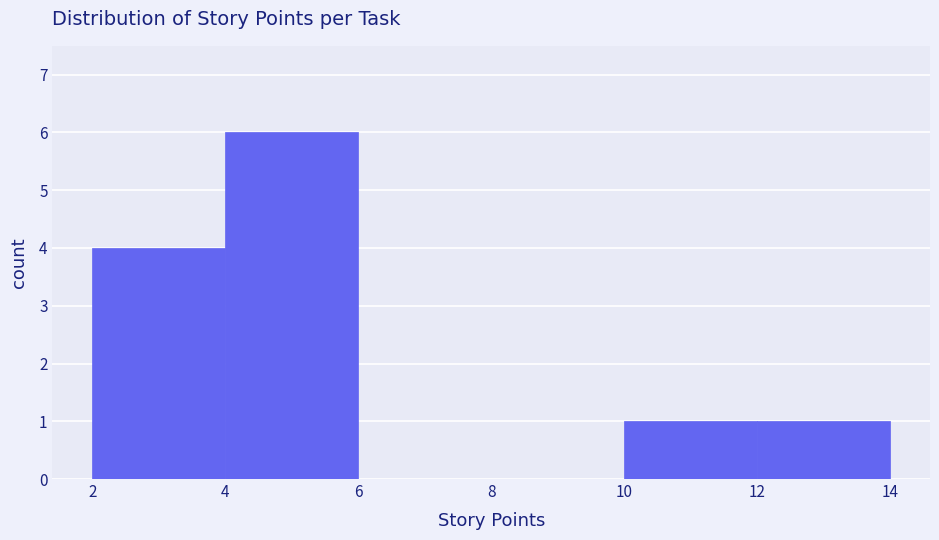

Reading left to right, list every bar in this chart as the range it spans on the x-axis followed by its height. The values are not printed on the chart, so give them approximately, as read against the axis.

2 to 4: 4
4 to 6: 6
6 to 8: 0
8 to 10: 0
10 to 12: 1
12 to 14: 1